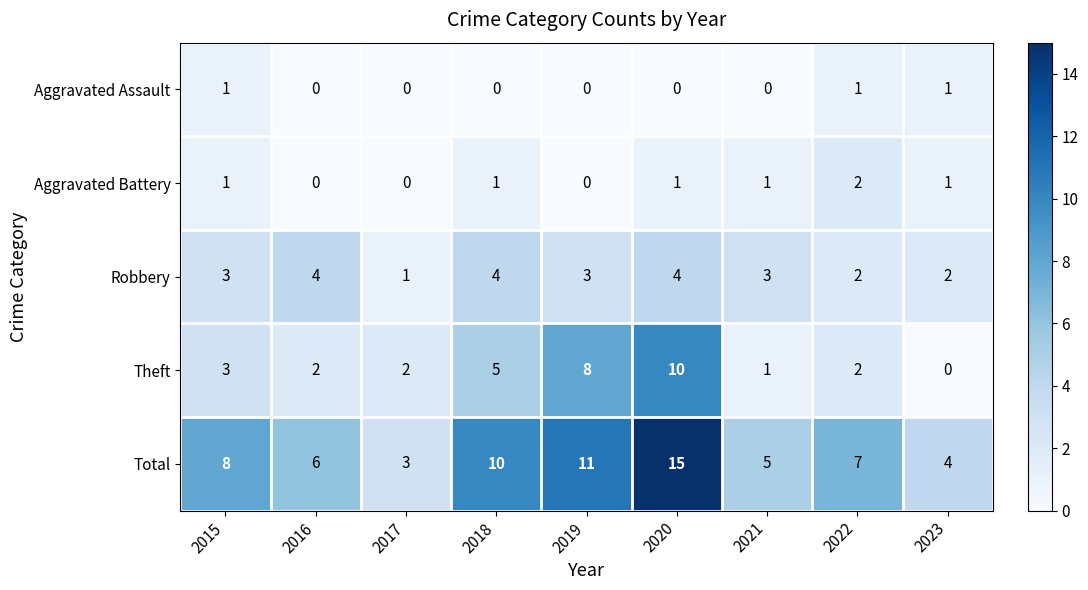

What is the sum of all Aggravated Battery values?

7